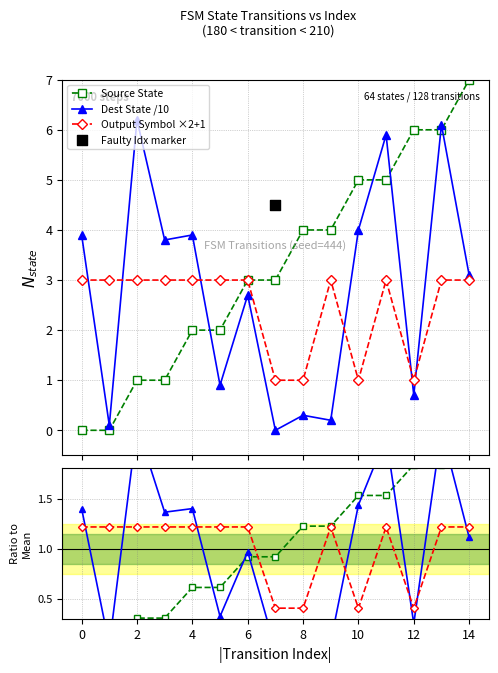

What is the highest value of the Source State series?

7.0